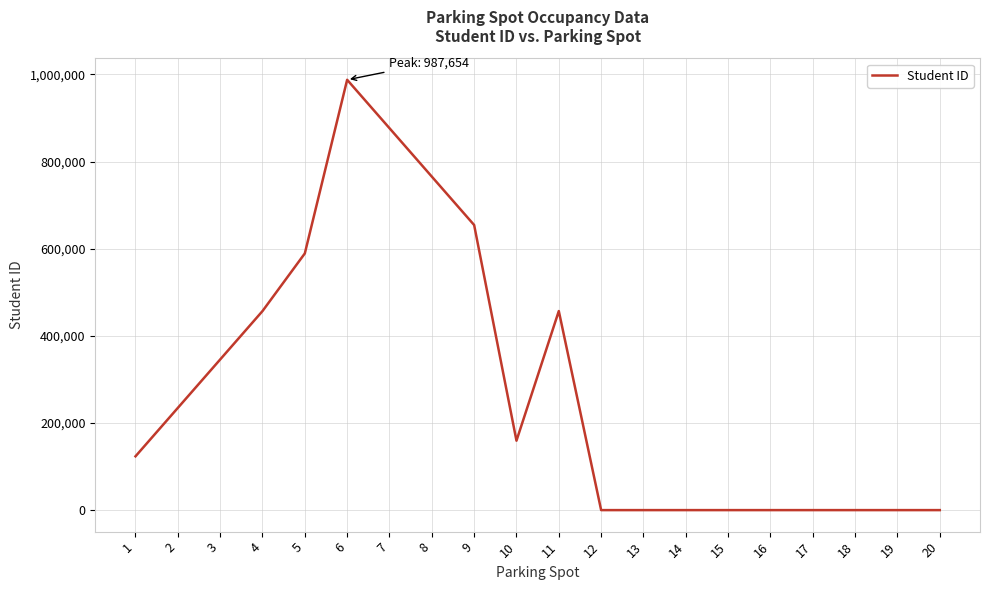

What is the change in value from 11 to 17?

-456852